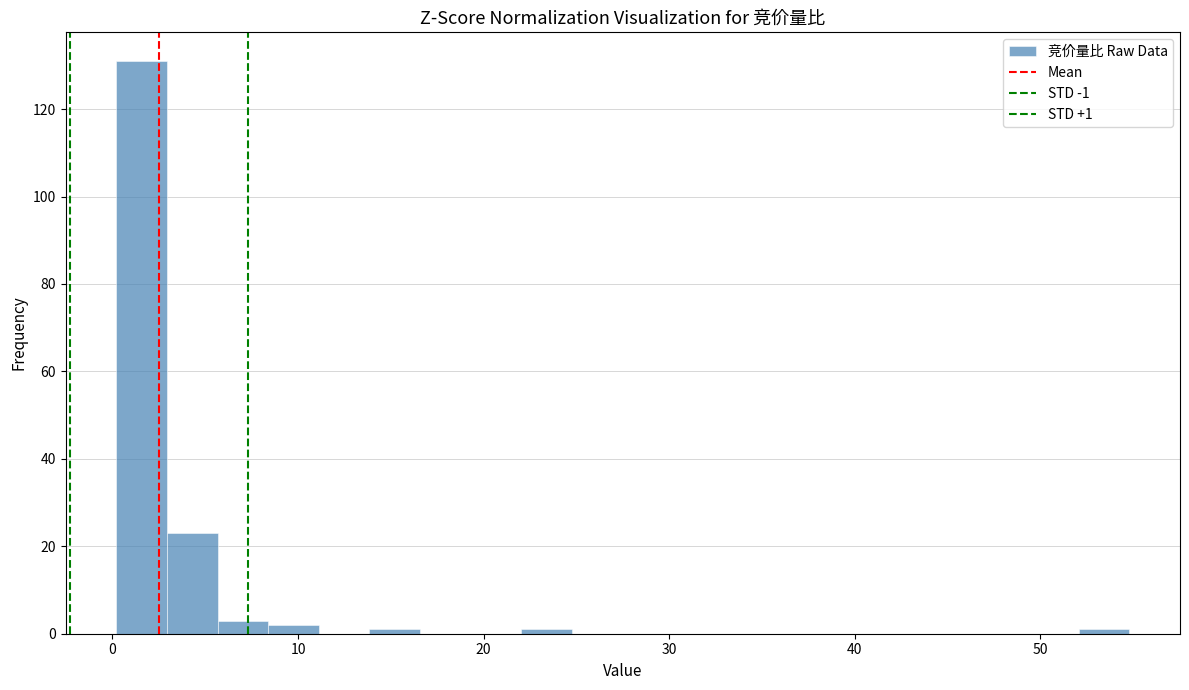

Around what value on the x-axis is the tallest bar? Give the approximate position of its centre, as read against the axis.

2